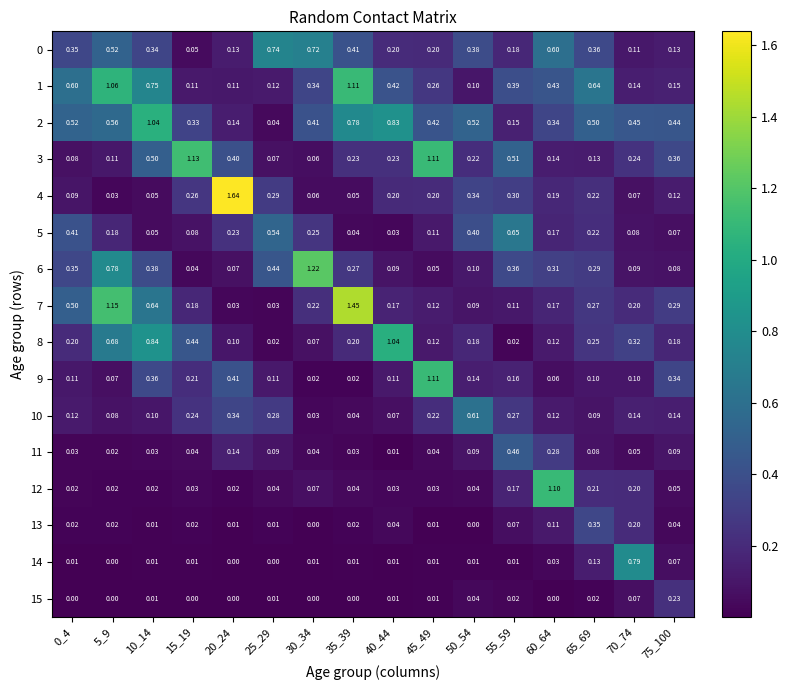

Is the value of 7 at 60_64 greater than the value of 6 at 35_39?

No